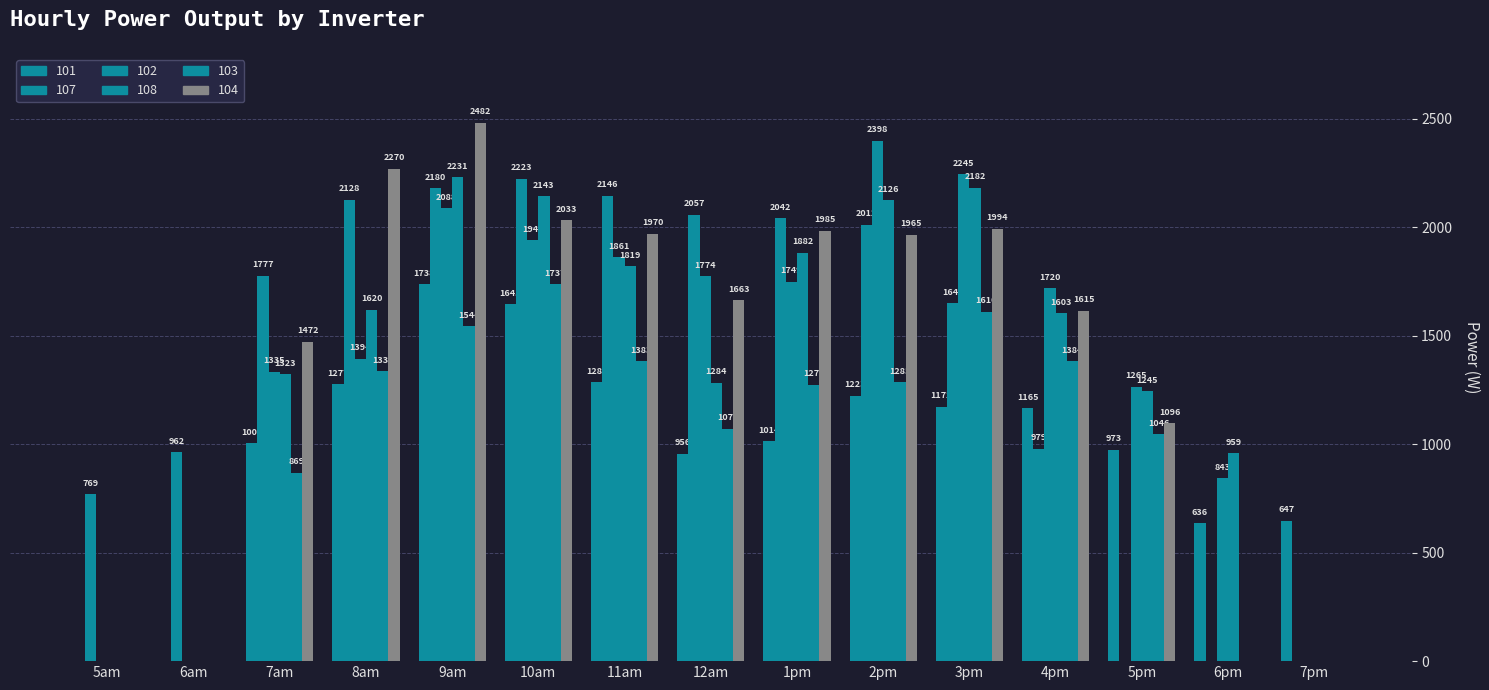

What is the difference between the 101 values at 5am and 8am?

1276.9